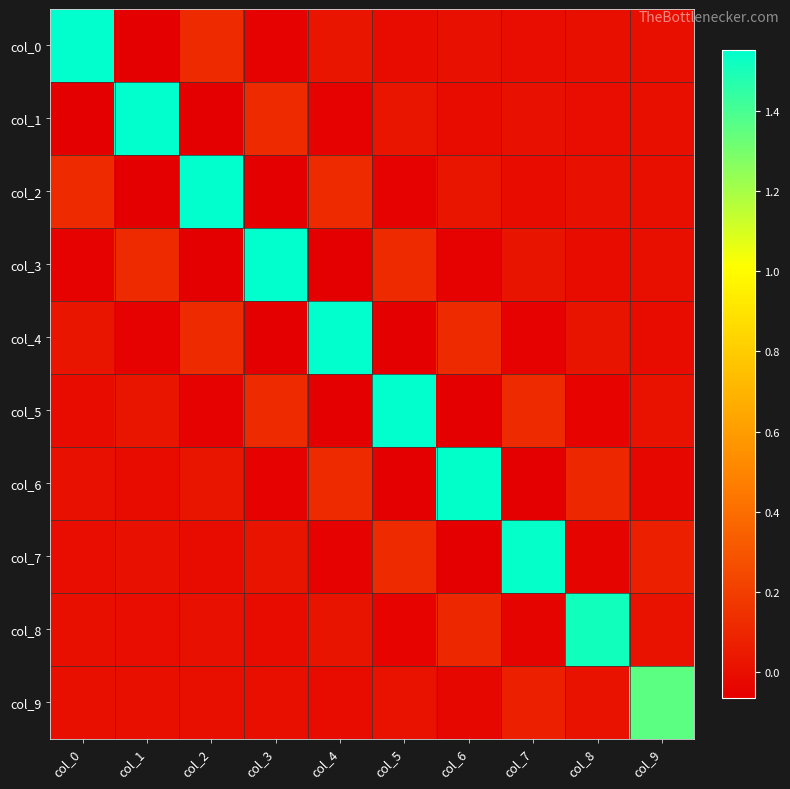

What is the spread (max minus min) of values at col_3?

1.6